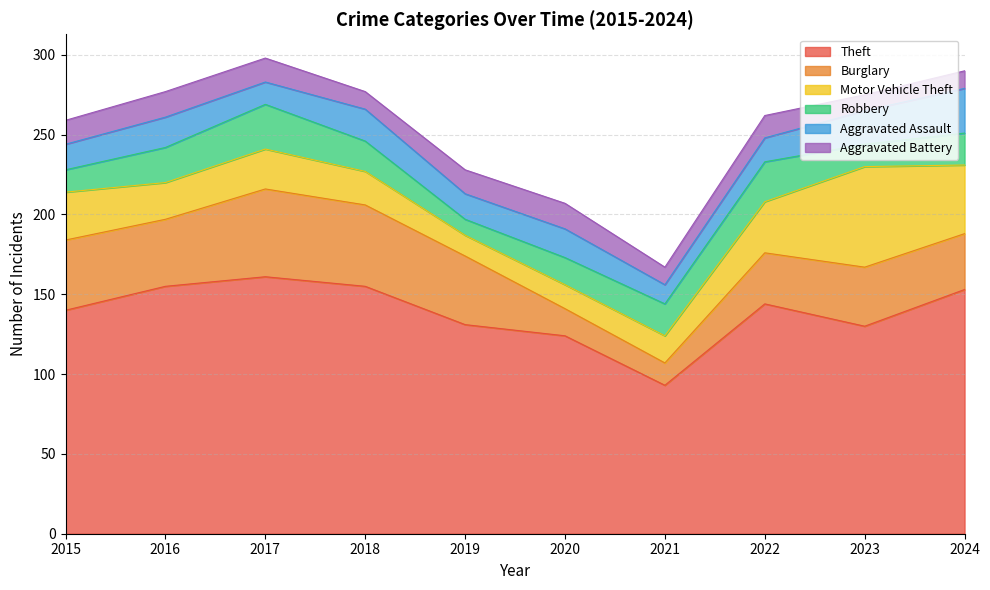

List the series in order of their peak value, lowest first.

Aggravated Battery, Robbery, Aggravated Assault, Burglary, Motor Vehicle Theft, Theft